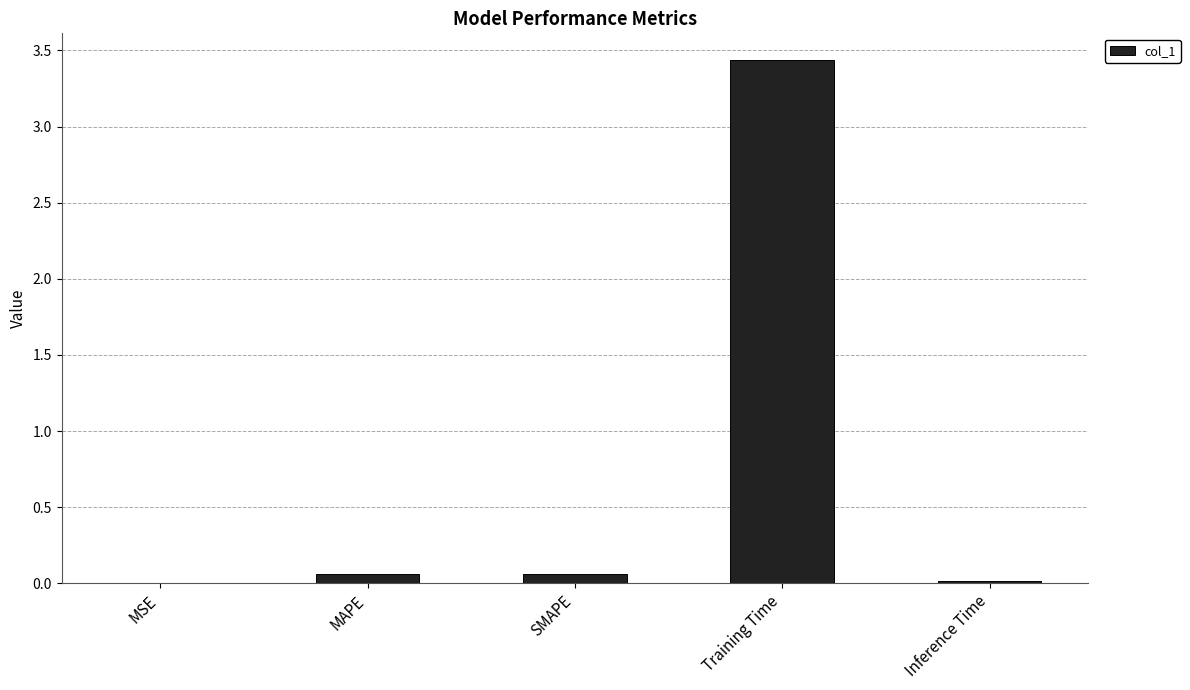

How many categories are shown in the chart?

5